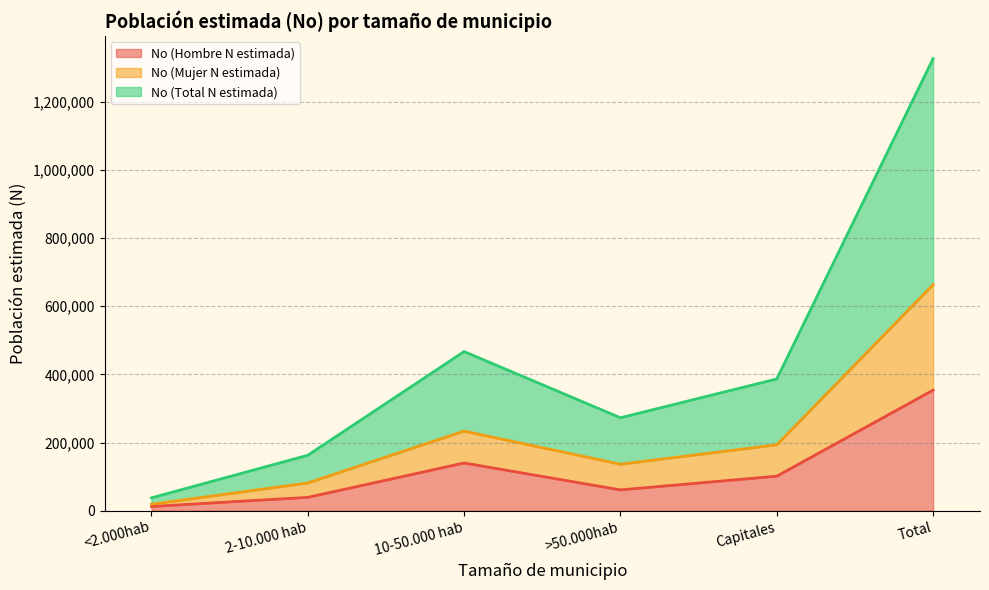

At which category is the sum across all series the highest?

Total